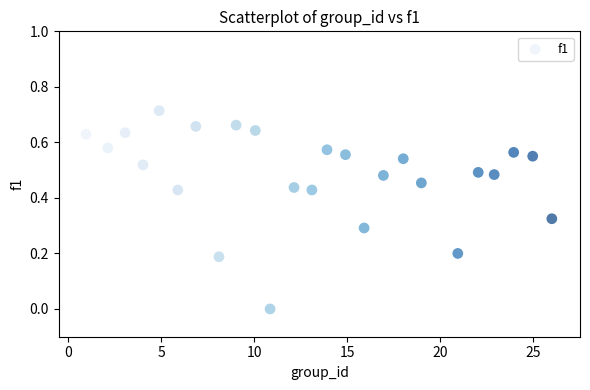

What is the range of X values (max minus min)?

25.0